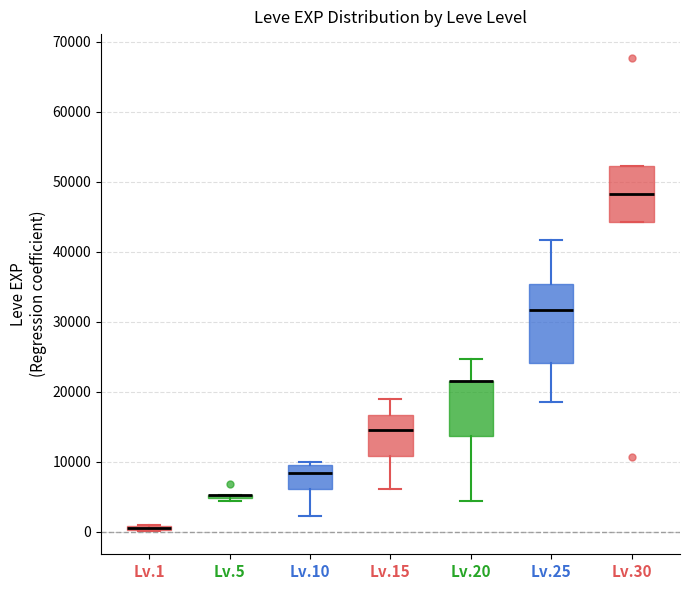

Which box is the tallest, from its lower edge to its upper edge?

Lv.25